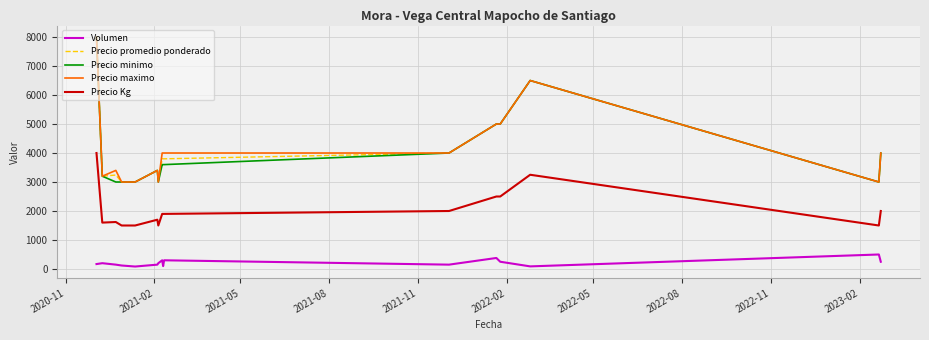

True or false: Precio Kg and Precio minimo cross at least once.

False